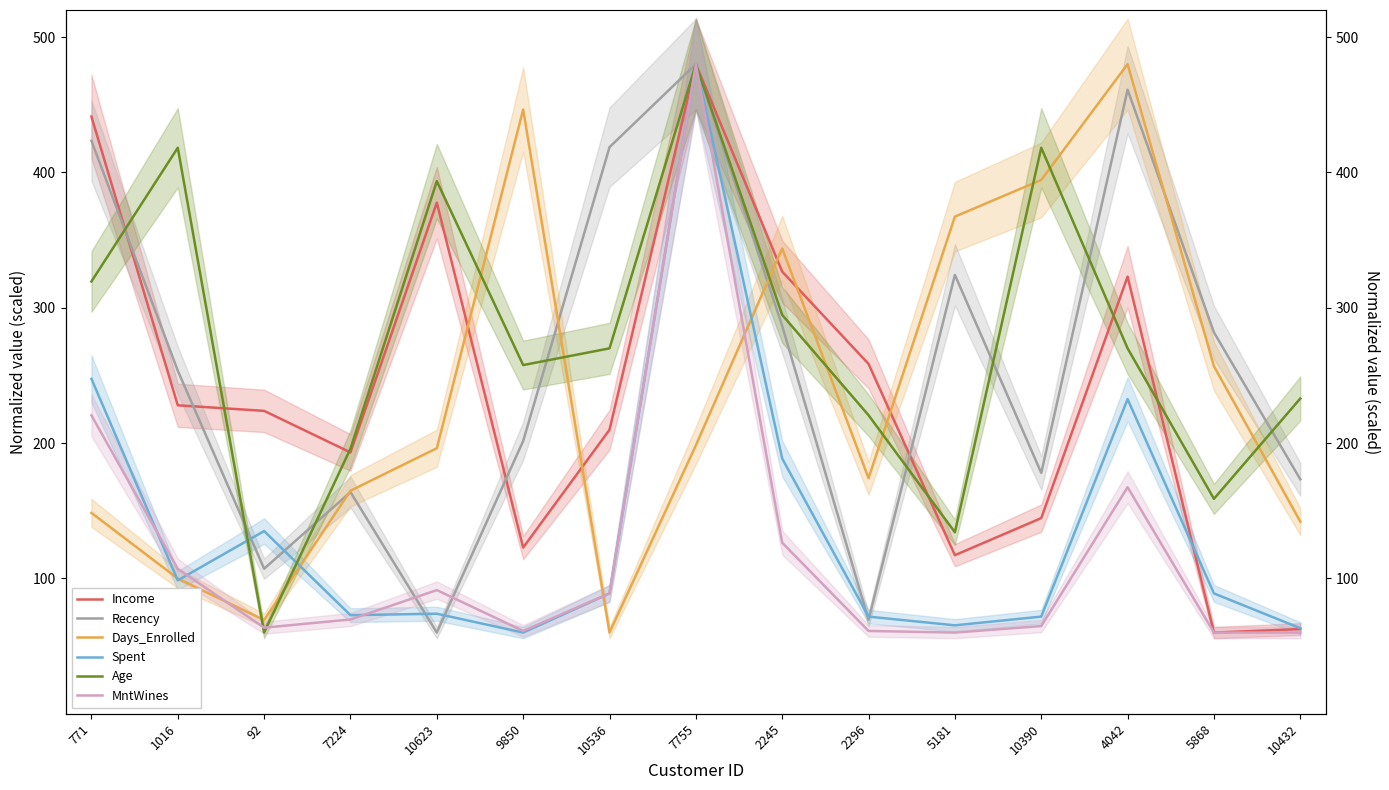

True or false: Recency has a value of 201.6 at 9850.

True